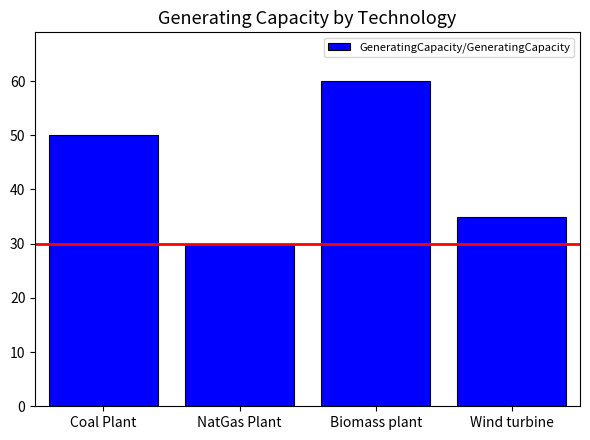

What is the average value?

44